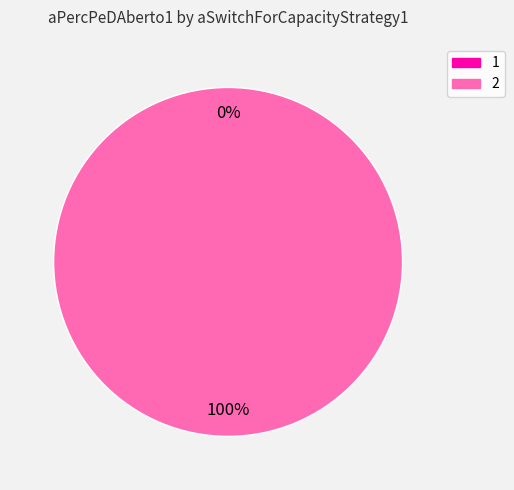

True or false: 1 accounts for 0% of the total.

True